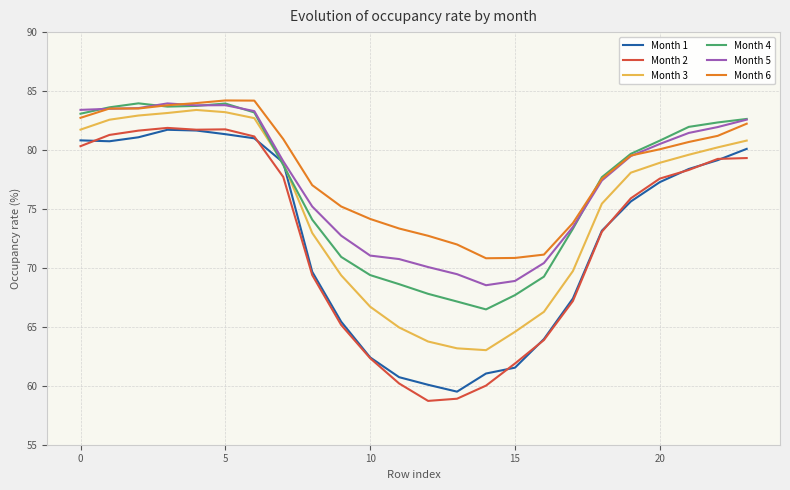

Which series has the largest range (max minus min)?

Month 2